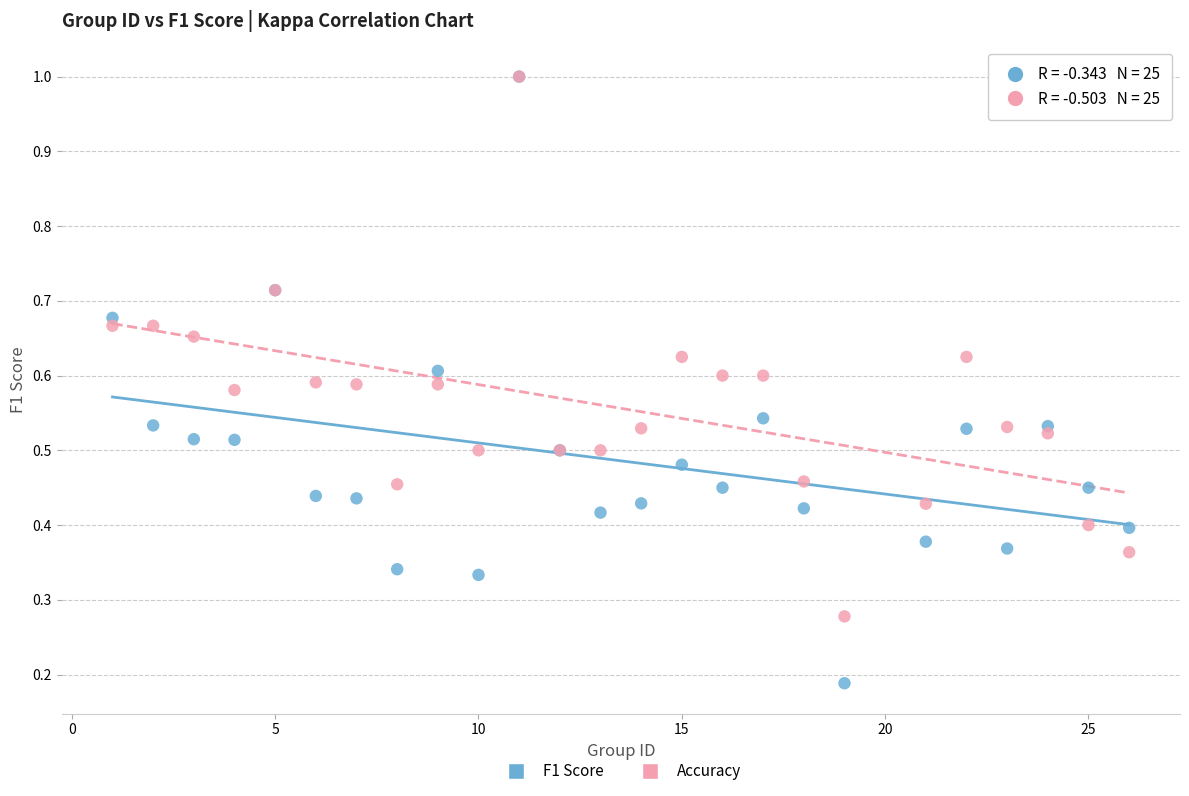

What are all the series names shown in the legend?

F1 Score, Accuracy